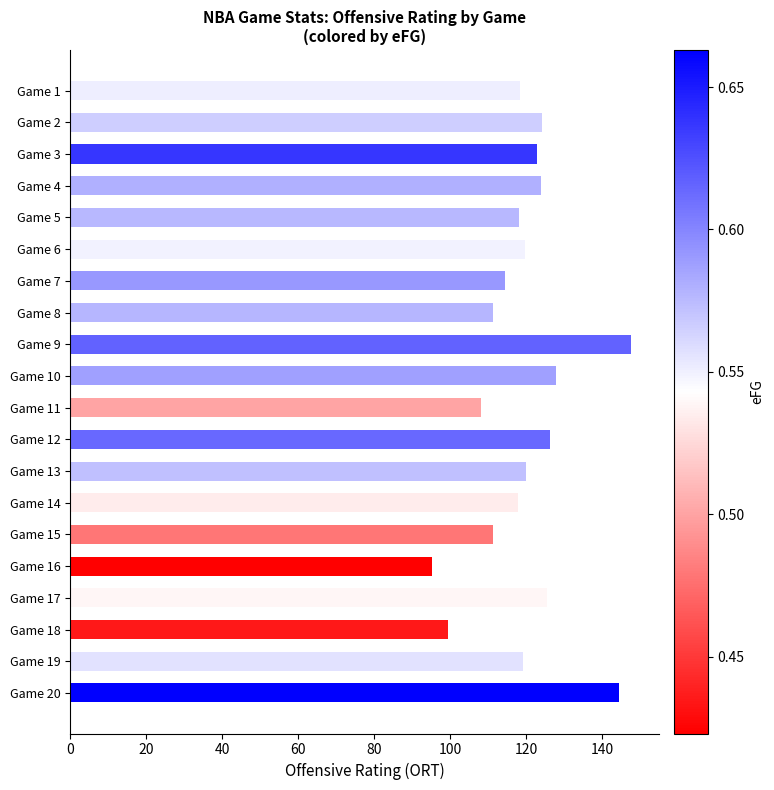

What is the ratio of the value at Game 17 to the value at Game 5?

1.1